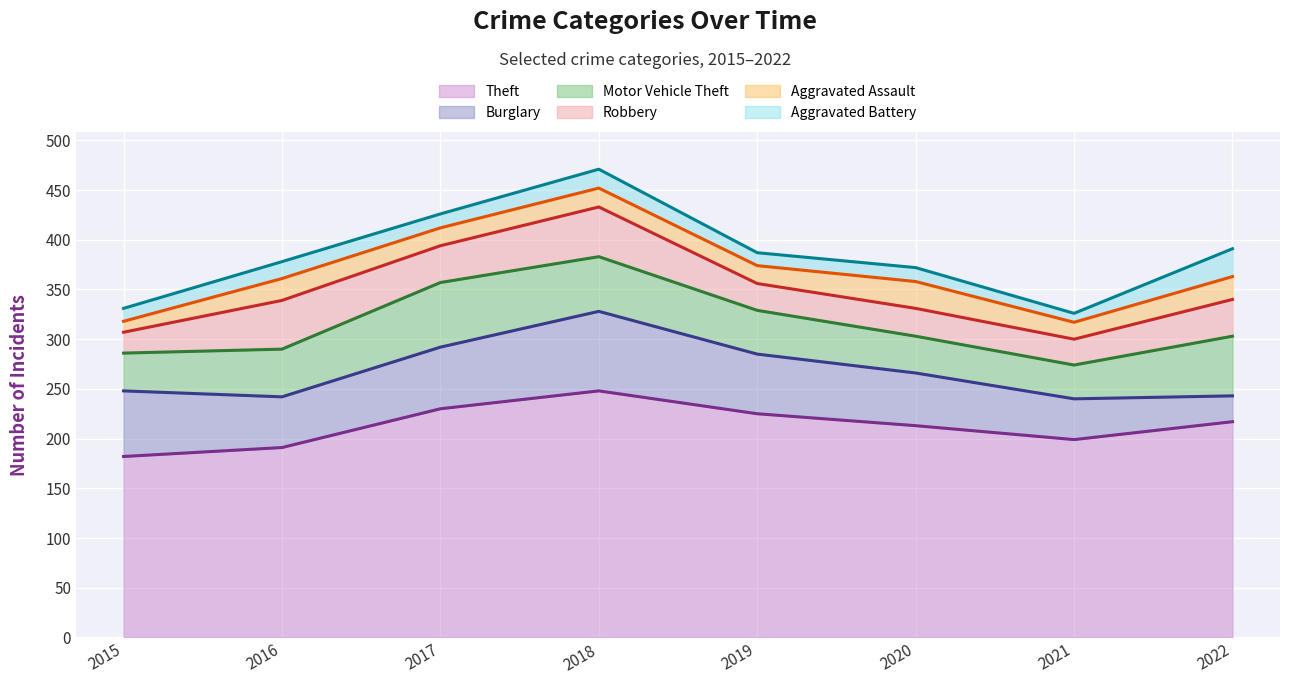

Which category has the lowest value across all series?

2021